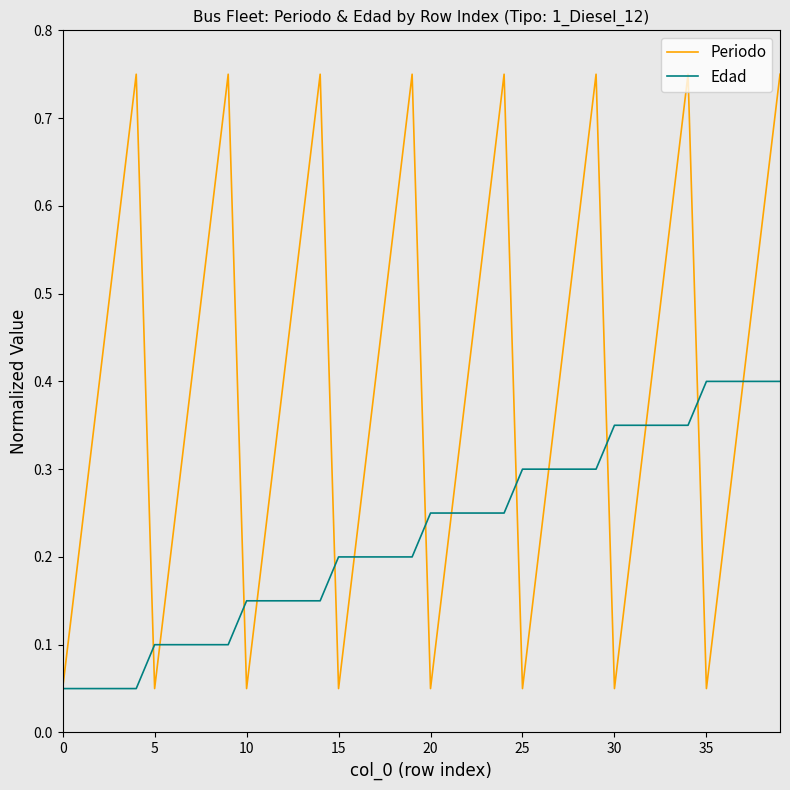

How many interior local valleys does the Periodo series have?

7